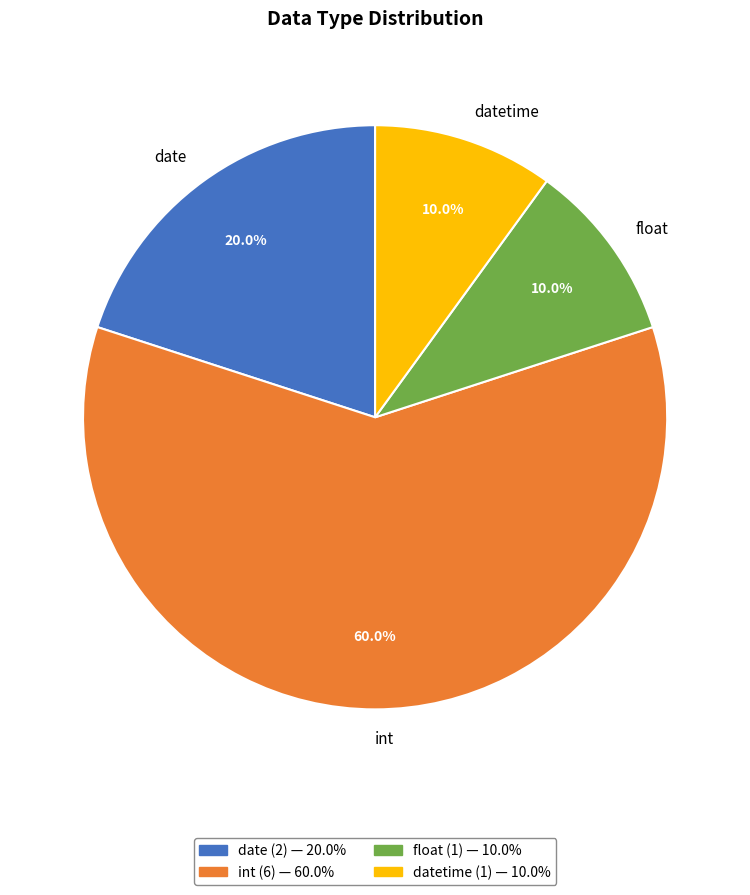

Which has a higher value, datetime or date?

date